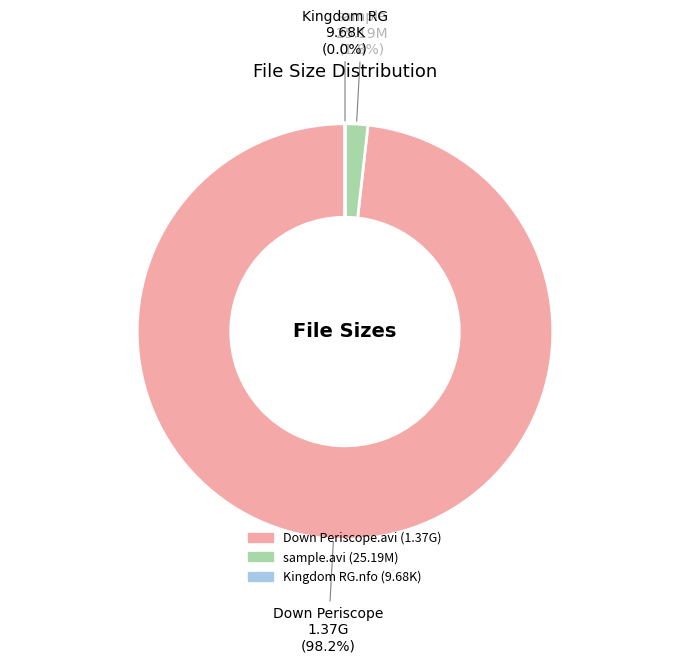

What percentage do sample.avi and Down Periscope.avi together represent?

100.0%